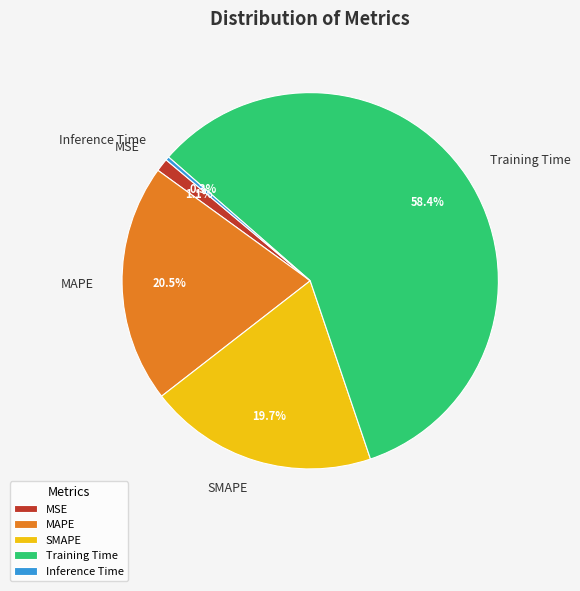

The Training Time slice represents 66% of the pie. True or false?

False